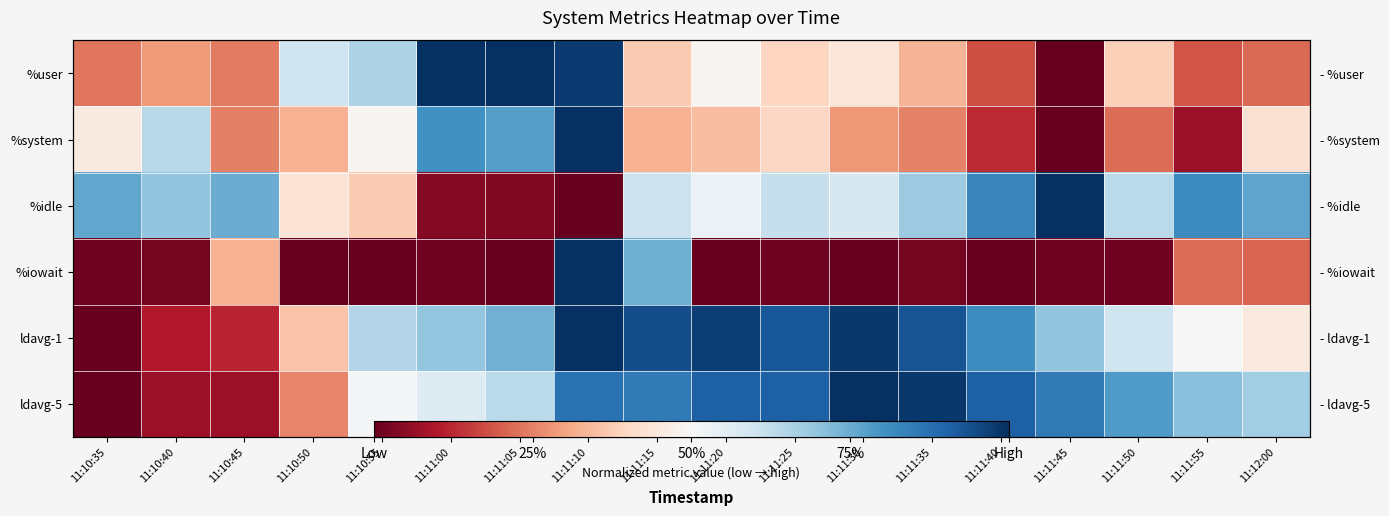

Which label corresponds to the largest value in the chart?

11:11:05